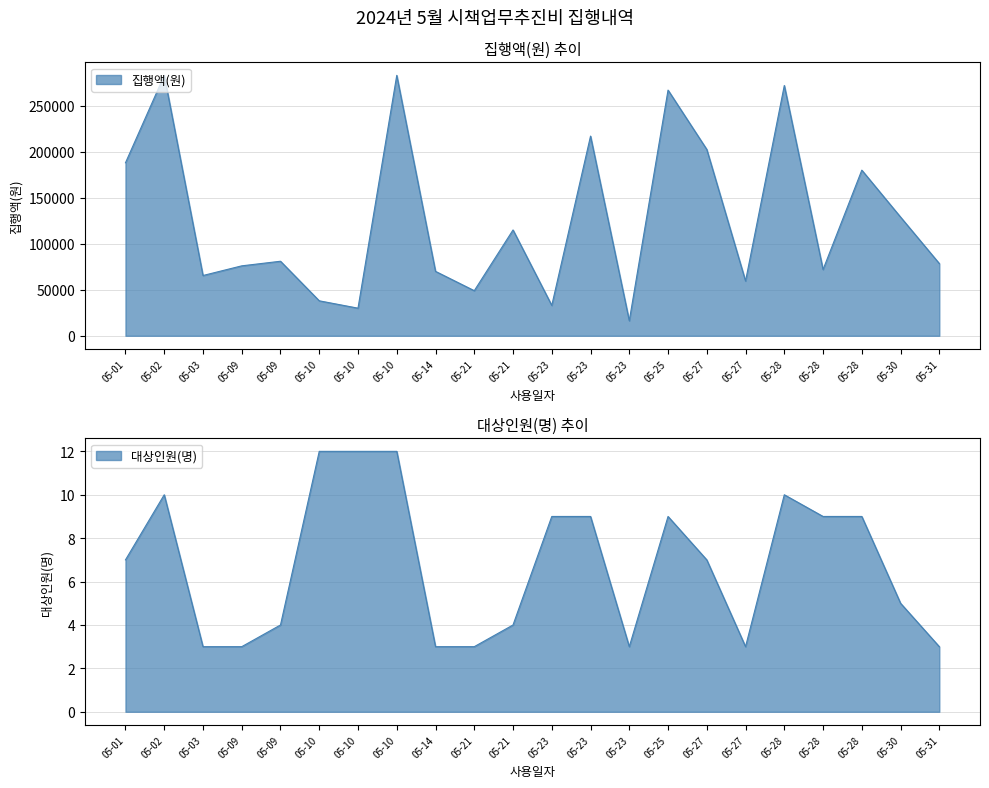

Reading left to right, list all the values displayed in this chart.

집행액(원): 05-01=188000	05-02=283000	05-03=65500	05-09=76000	05-09=81000	05-10=38000	05-10=30000	05-10=283000	05-14=70000	05-21=49000	05-21=115000	05-23=33000	05-23=217000	05-23=16300	05-25=267000	05-27=202500	05-27=59500	05-28=272000	05-28=72000	05-28=180000	05-30=129000	05-31=78500
대상인원(명): 05-01=7	05-02=10	05-03=3	05-09=3	05-09=4	05-10=12	05-10=12	05-10=12	05-14=3	05-21=3	05-21=4	05-23=9	05-23=9	05-23=3	05-25=9	05-27=7	05-27=3	05-28=10	05-28=9	05-28=9	05-30=5	05-31=3